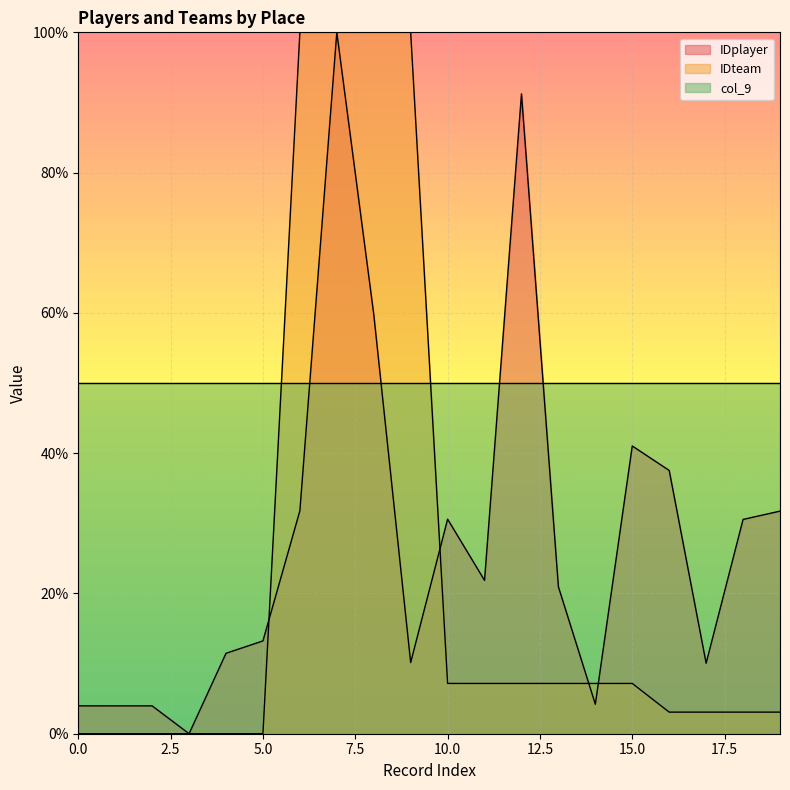

What is the difference between the maximum and minimum values in the IDteam series?

100.0